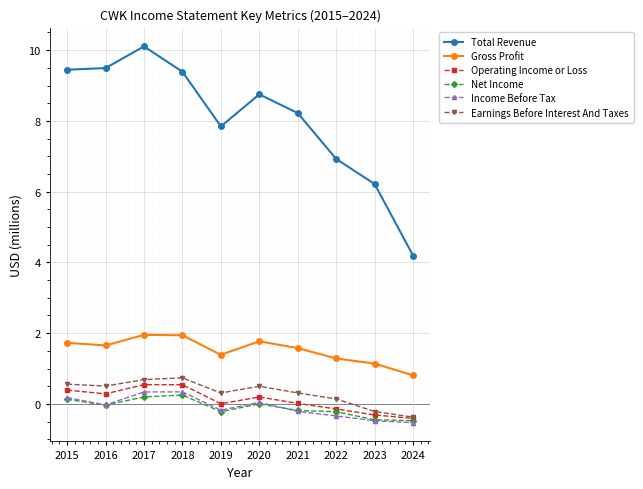

The Operating Income or Loss series shows 0.9 at 2017. True or false?

False